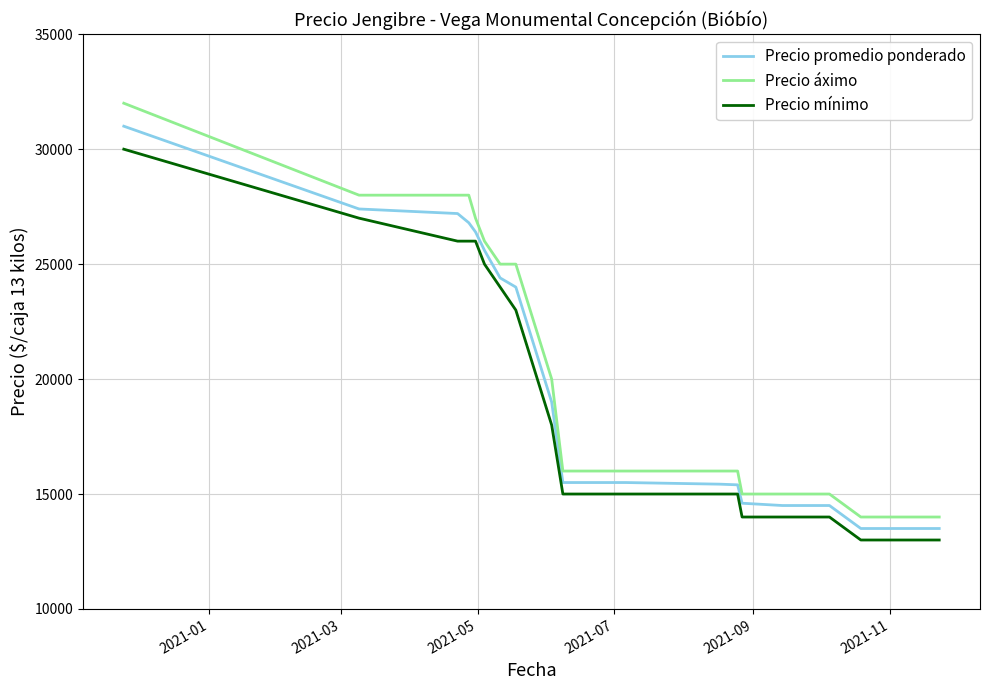

Which series has the largest total across all categories?

Precio áximo